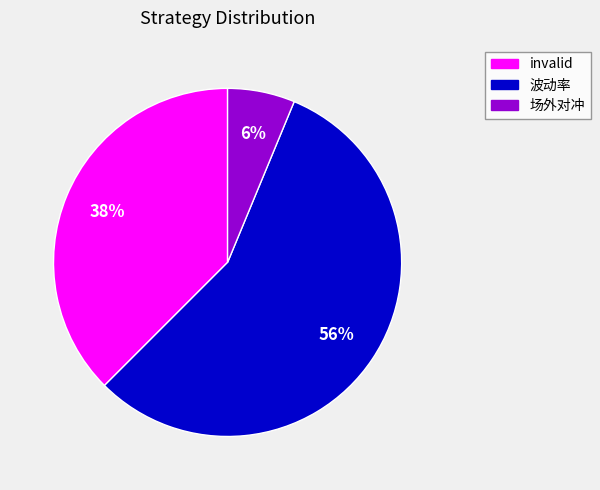

True or false: 场外对冲 accounts for 1% of the total.

False